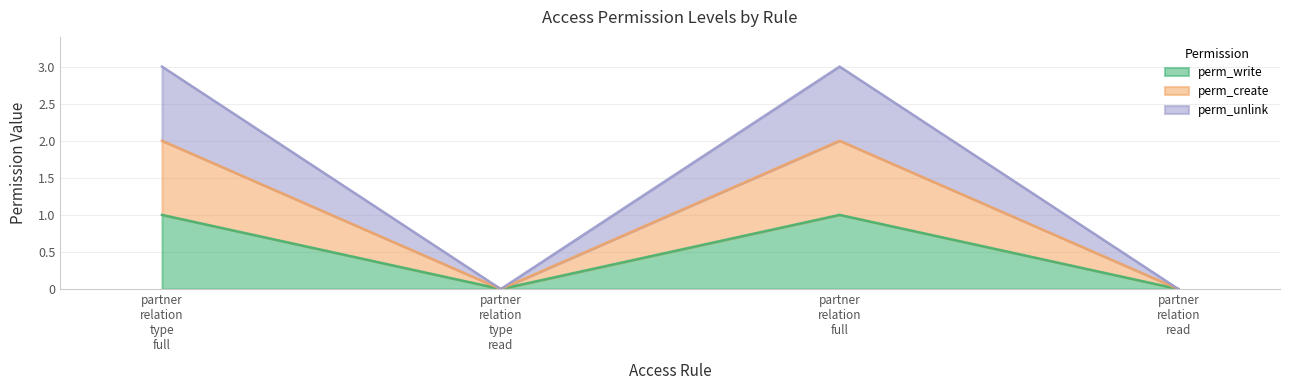

Does the chart have visible grid lines?

Yes